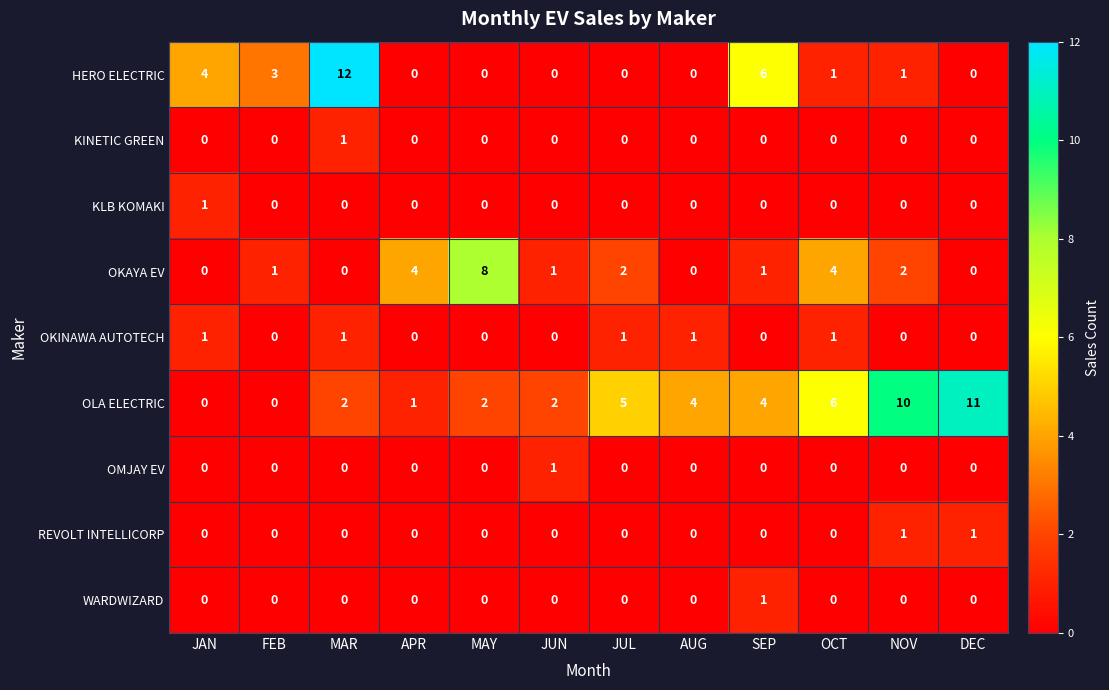

The value of WARDWIZARD at JUL is 0. True or false?

True